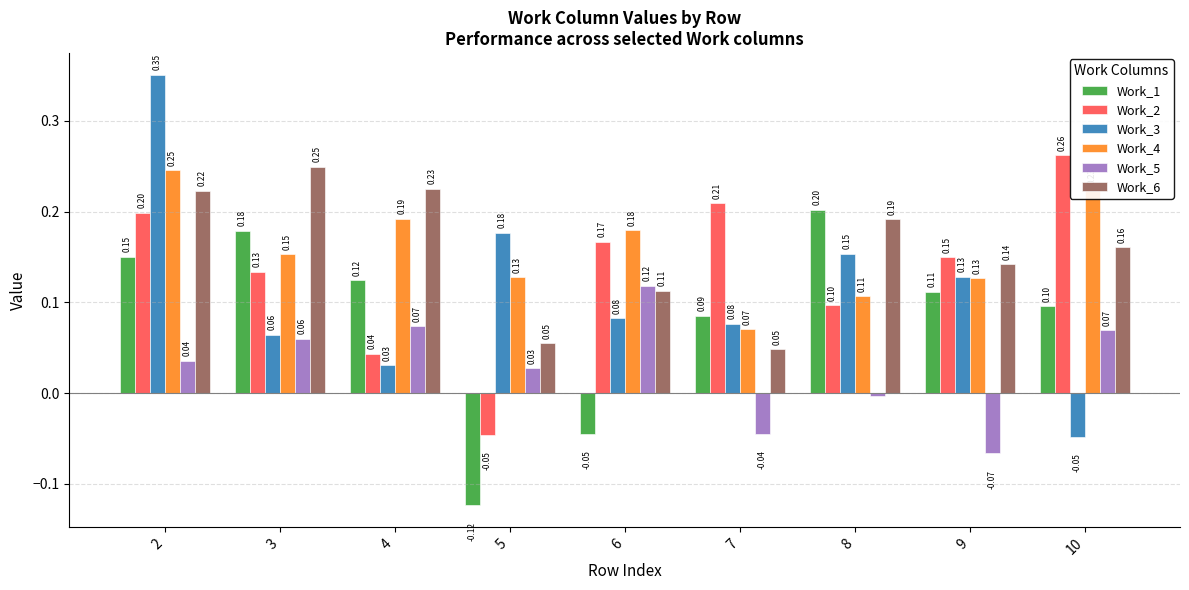

Is the value of Work_1 at 2 greater than the value of Work_6 at 5?

Yes